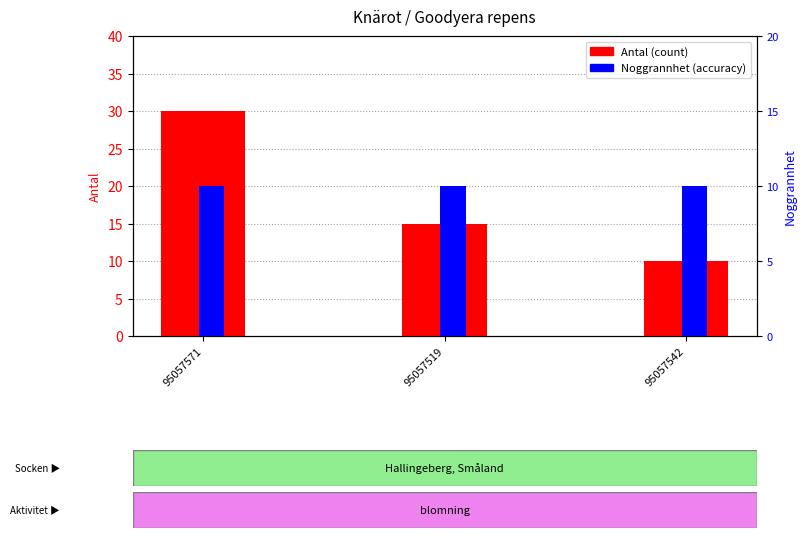

List the series in order of their overall mean, highest first.

Antal, Noggrannhet